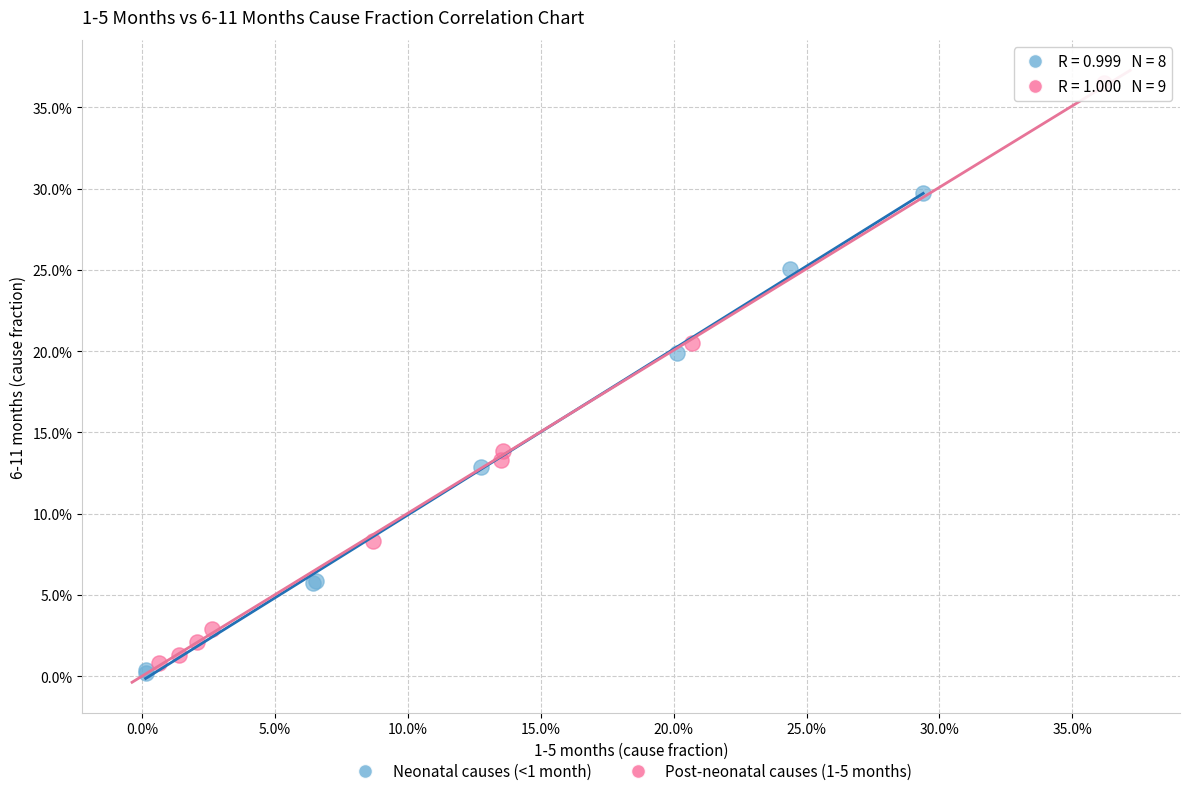

Which series has the largest Y range (max minus min)?

Post-neonatal causes (1-5 months)